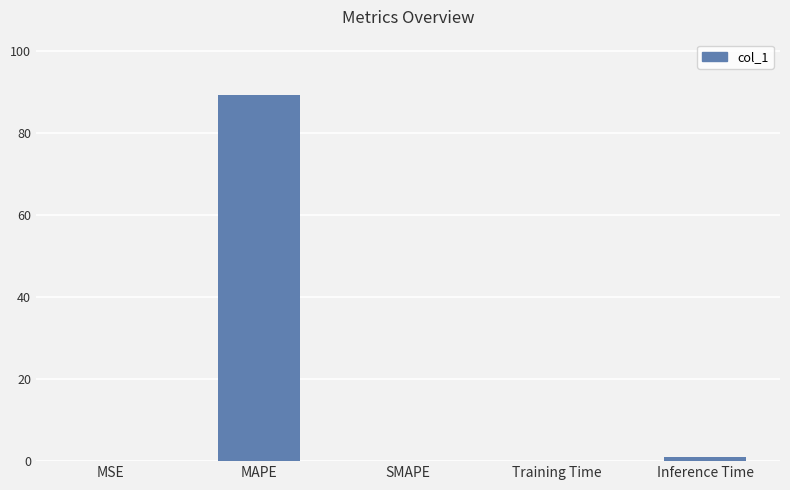

What is the greatest value displayed?

89.5